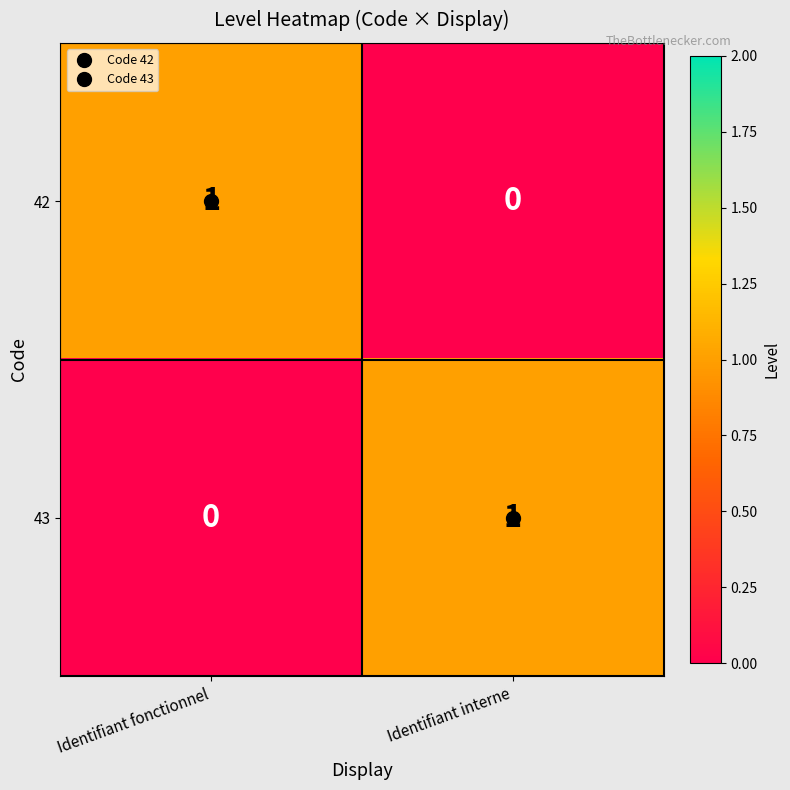

Rank the categories by 42 value from lowest to highest.

Identifiant interne, Identifiant fonctionnel